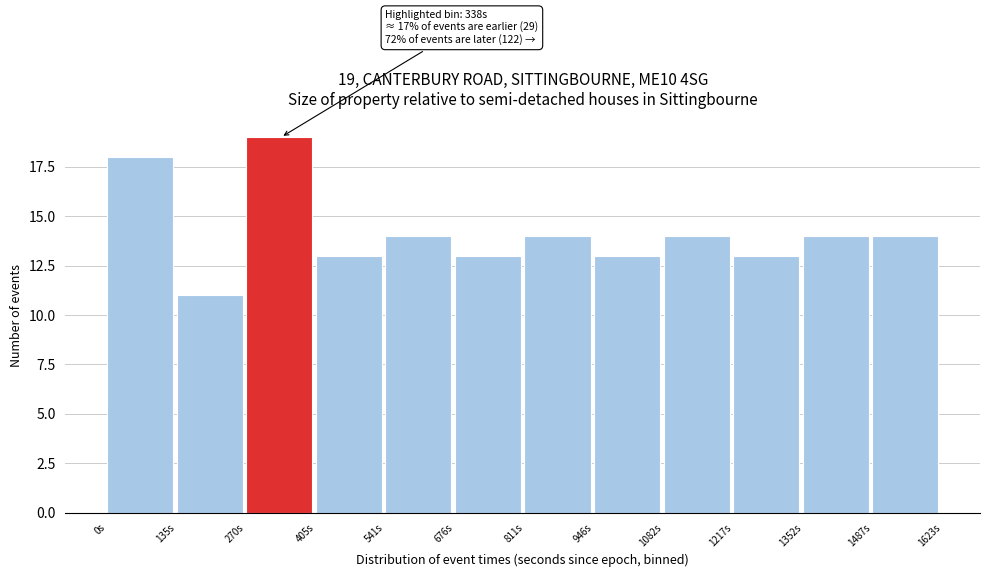

Which range on the x-axis has the tallest bar?

280 to 400